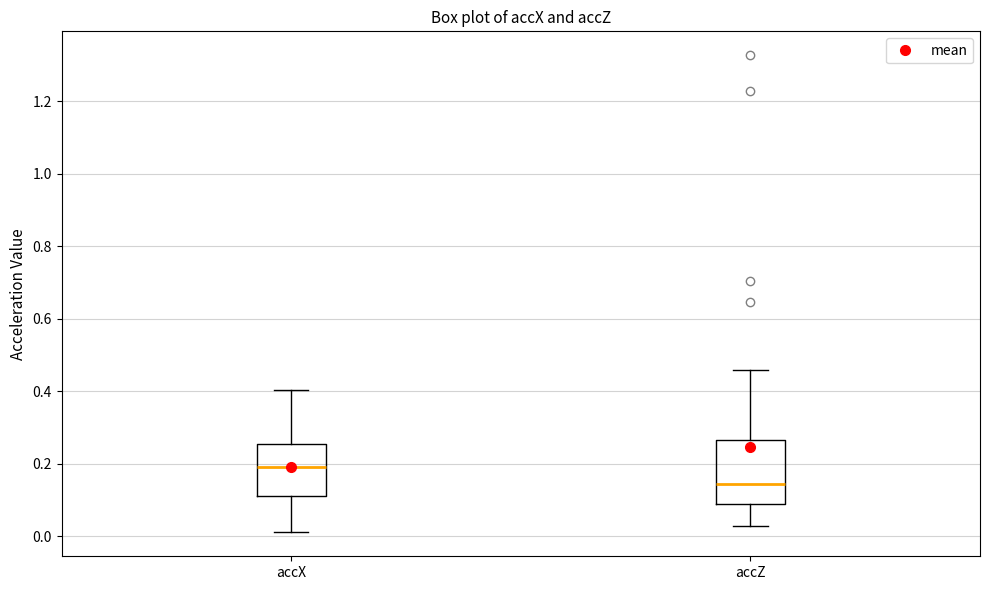

Where does the upper whisker of the box for accX end on the y-axis? The values are not printed on the chart, so give them approximately, as read against the axis.

0.40